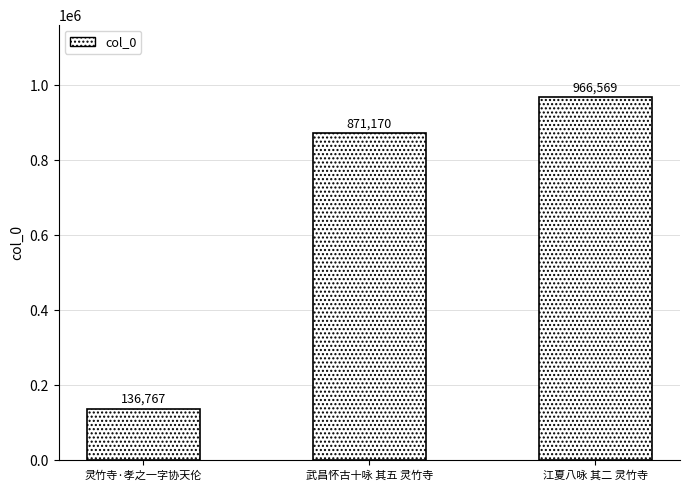

Approximately how many times larger is the value at 灵竹寺·孝之一字协天伦 compared to 武昌怀古十咏 其五 灵竹寺?

0.2